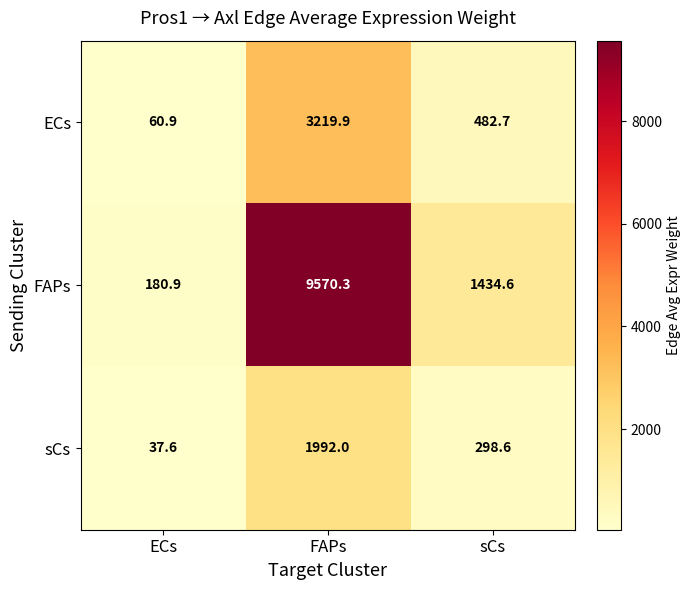

List the series in order of their overall mean, highest first.

FAPs, ECs, sCs